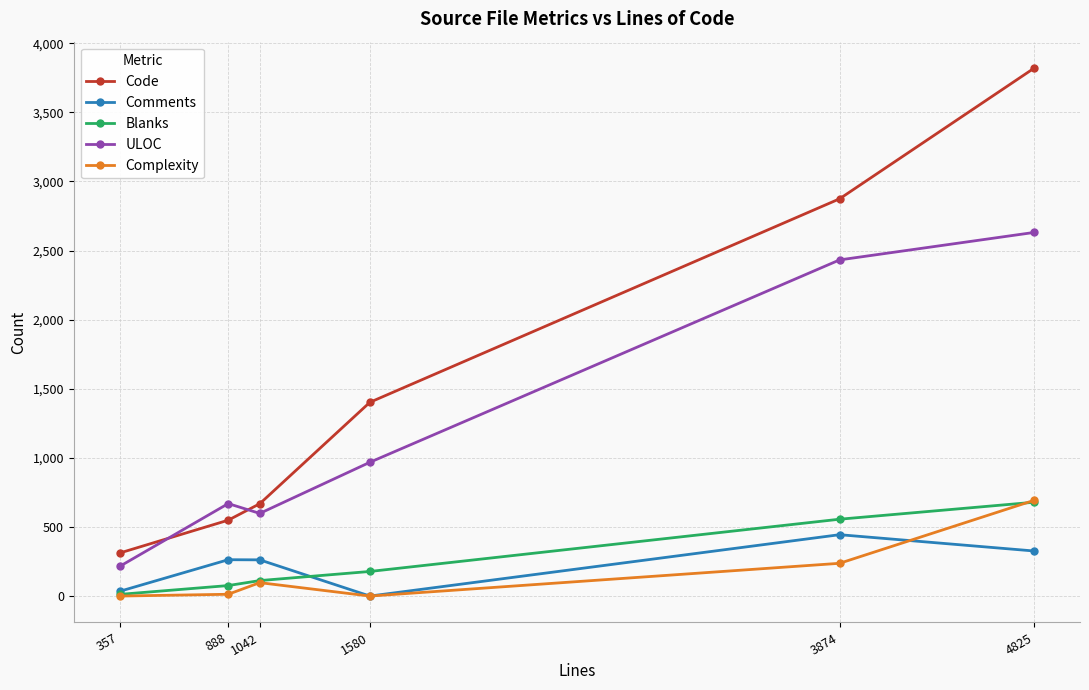

The value of Code at 357 is 311. True or false?

True